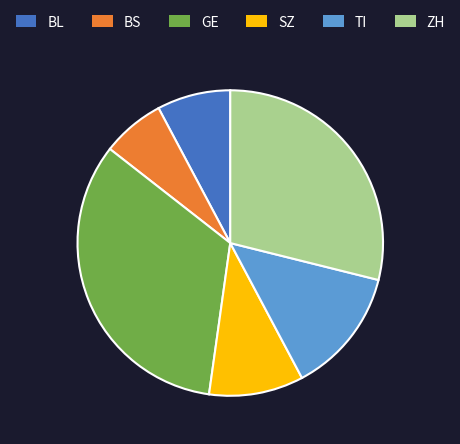

Do GE and TI together represent more than half of the pie?

No